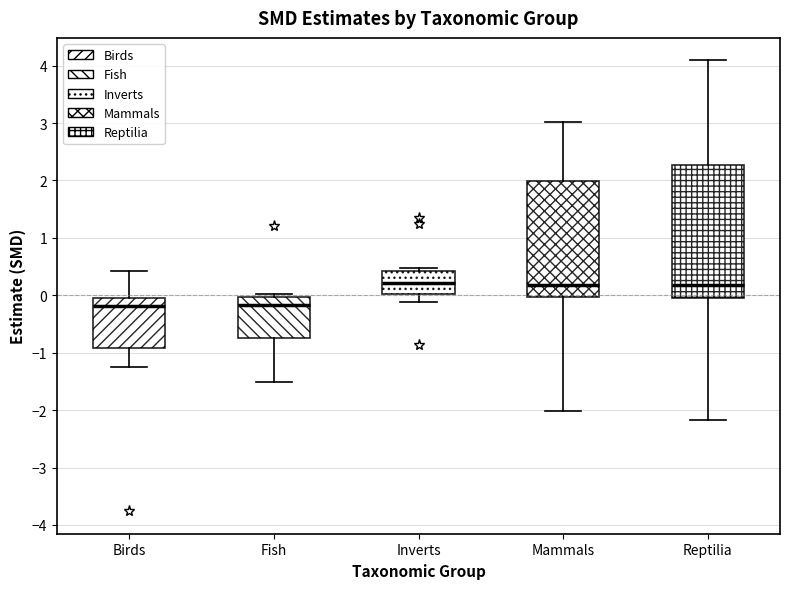

Reading left to right, read every box against the y-axis: the position of its median line, the range the box covers, and the ends of its whiskers. The values are not printed on the chart, so give them approximately, as read against the axis.

Birds: median -0.2, box -0.9 to 0.0, whiskers -1.2 to 0.4
Fish: median -0.2, box -0.7 to 0.0, whiskers -1.5 to 0.0 (just above the box's upper edge)
Inverts: median 0.2, box 0.0 to 0.4, whiskers -0.1 to 0.5
Mammals: median 0.2, box 0.0 to 2.0, whiskers -2.0 to 3.0
Reptilia: median 0.2, box 0.0 to 2.3, whiskers -2.2 to 4.1